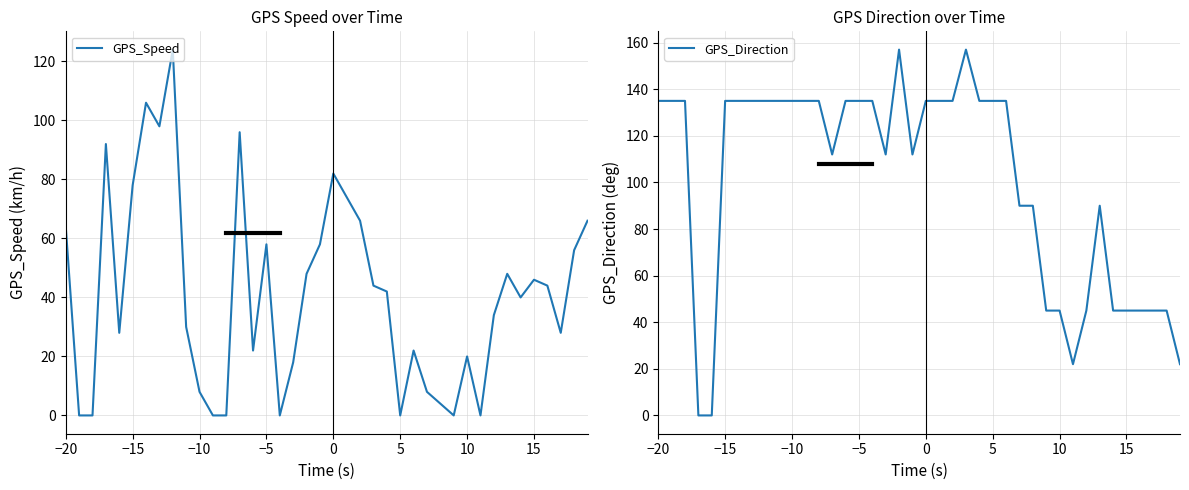

How many categories are shown in the chart?

40